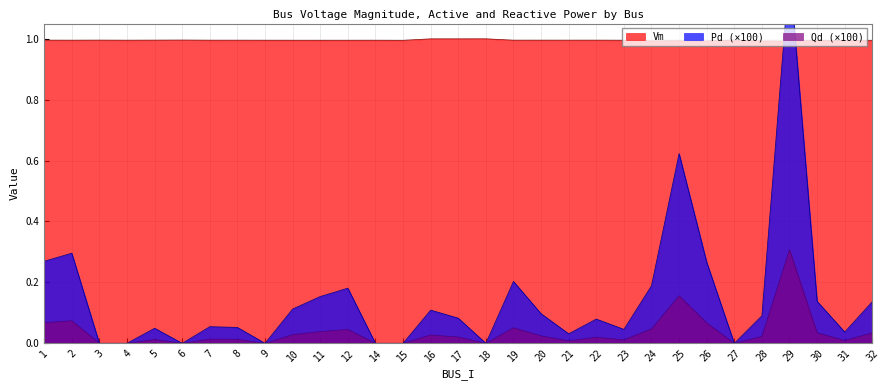

How many values in Qd are above zero?

23